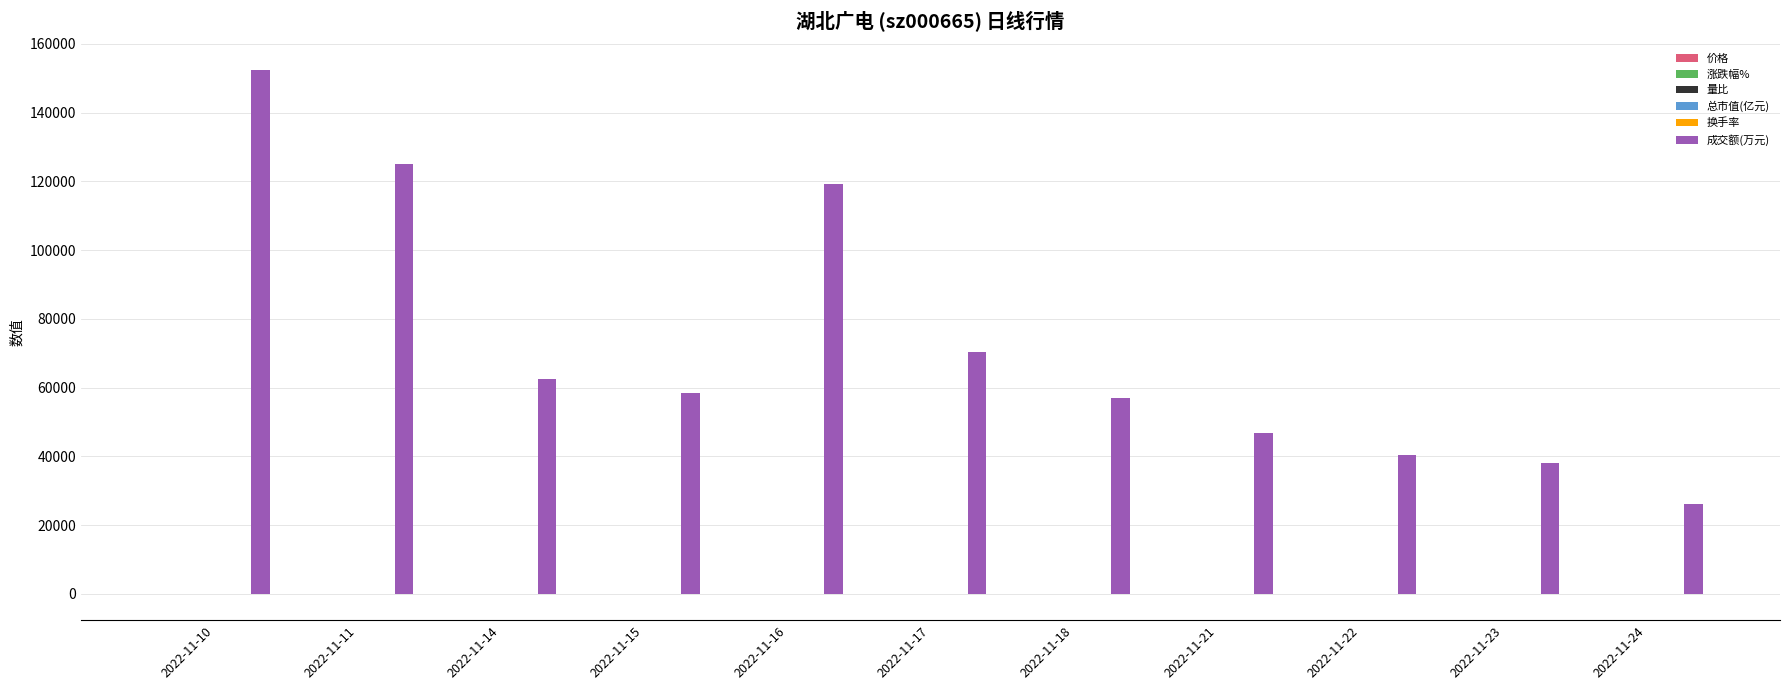

Count the number of data series in this chart.

6